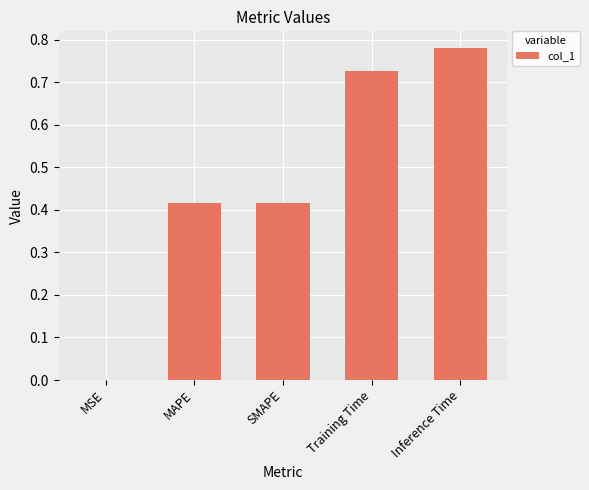

Which has a higher value, SMAPE or Inference Time?

Inference Time